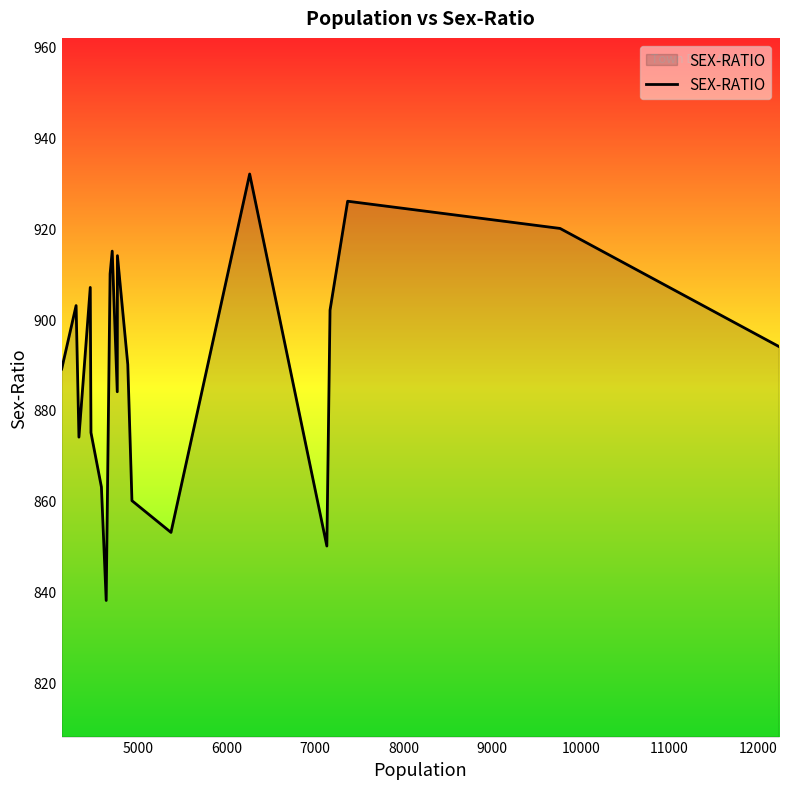

What is the difference between the maximum and minimum values?

94